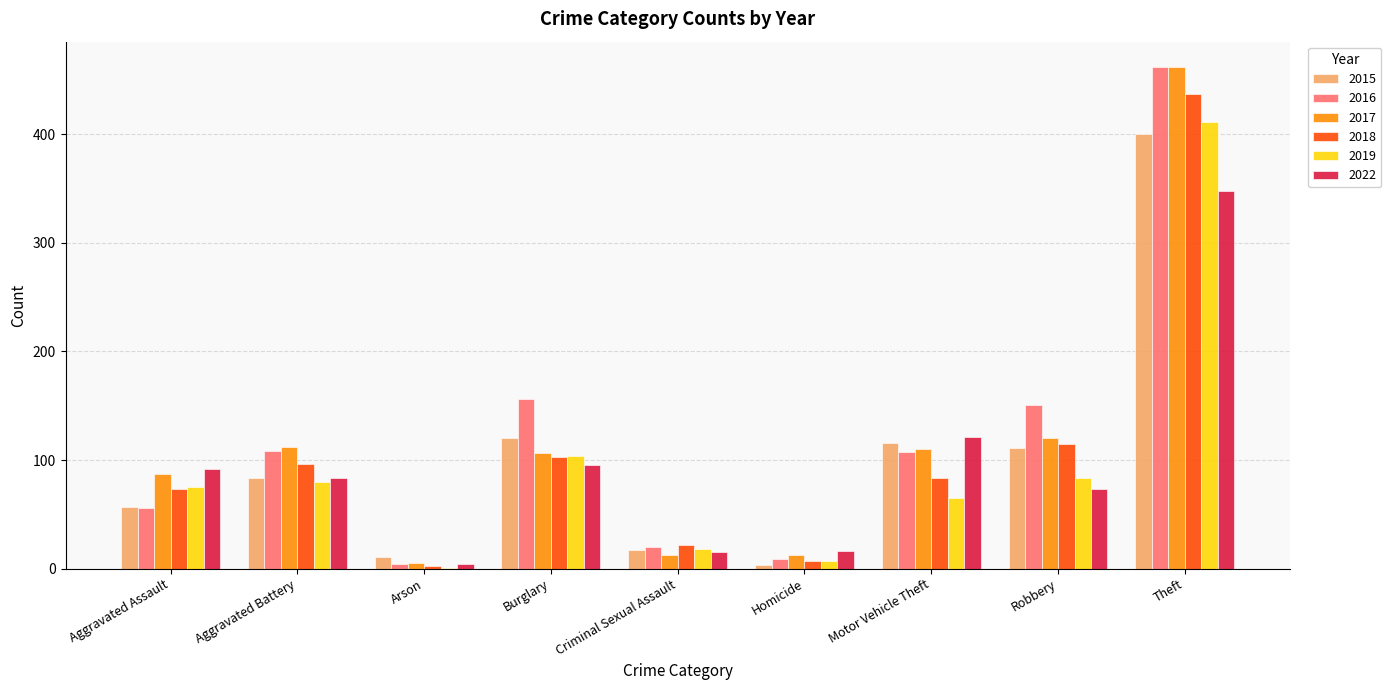

The 2022 series shows 102 at Robbery. True or false?

False